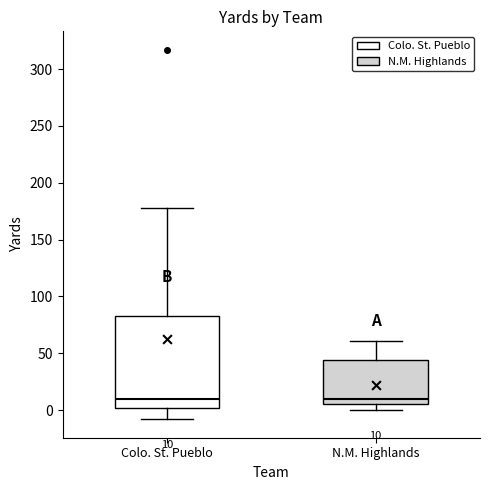

Comparing the boxes themselves (not the whiskers), which one is the tallest?

Colo. St. Pueblo